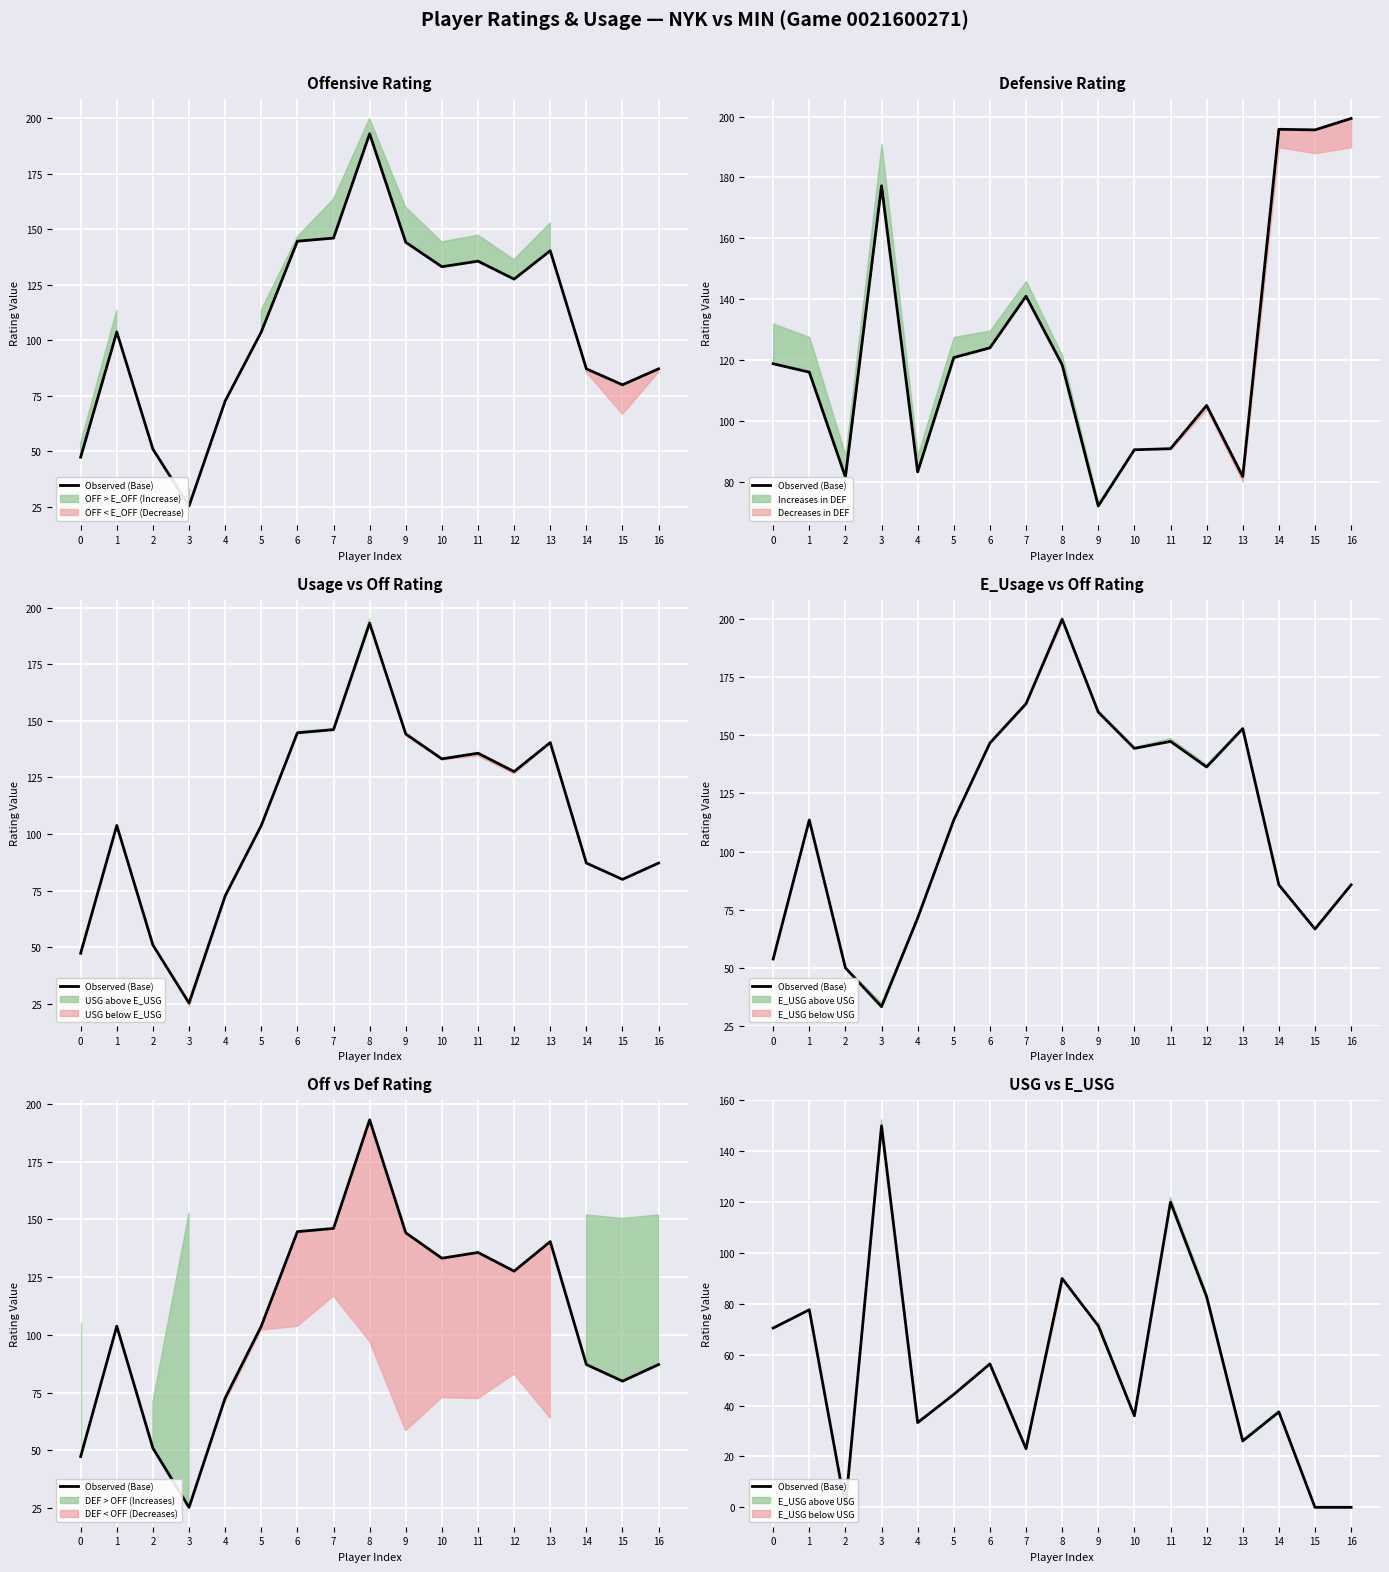

Reading right to left, transcribe all the data shown in this chart.

0.0	0.0	37.5	26.1	82.8	120.0	36.0	71.4	90.0	23.1	56.4	44.4	33.3	150.0	0.0	77.7	70.5